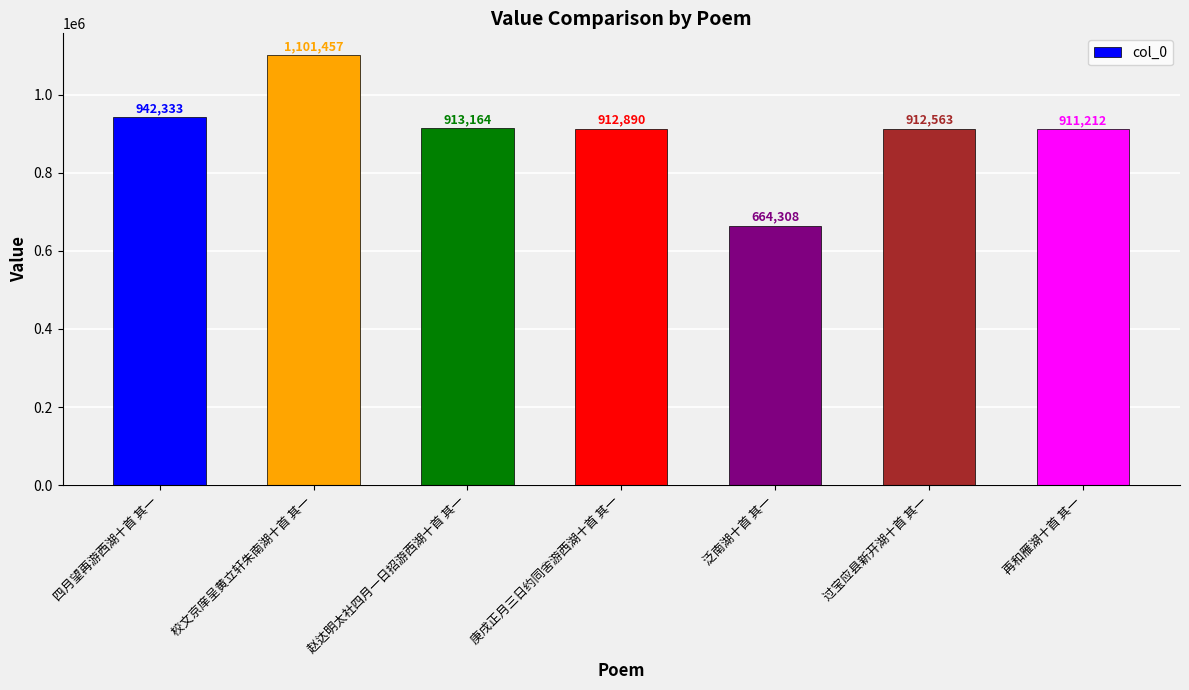

What is the ratio of the value at 过宝应县新开湖十首 其一 to the value at 庚戌正月三日约同舍游西湖十首 其一?

1.0